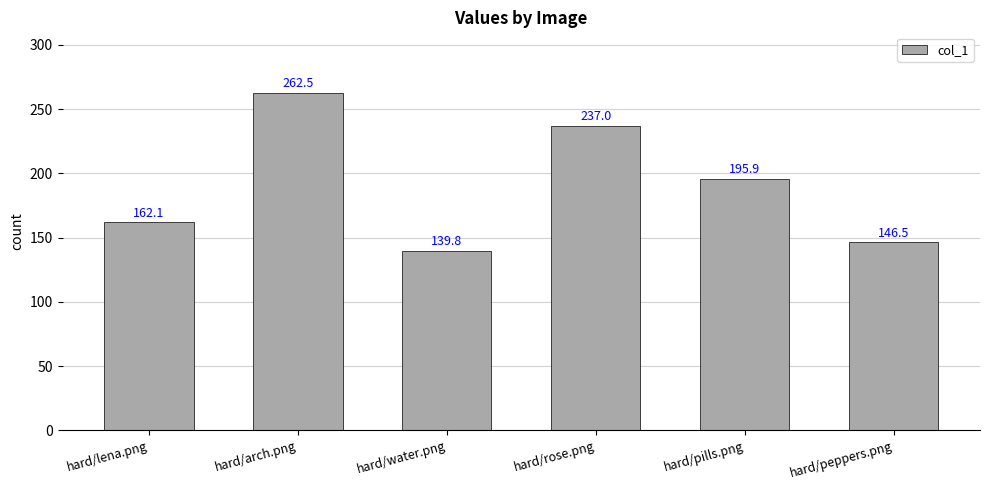

The value at hard/lena.png is 54.9. True or false?

False